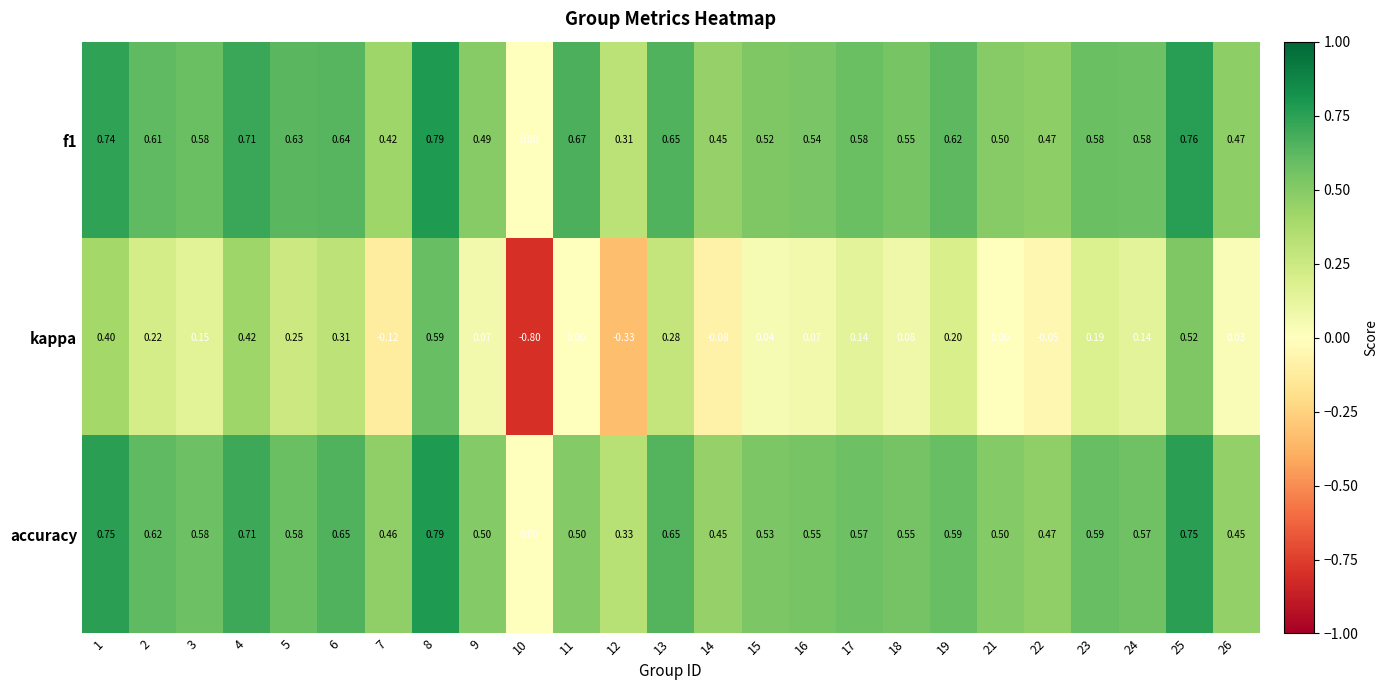

Between 21 and 26, which series saw the biggest shift?

accuracy